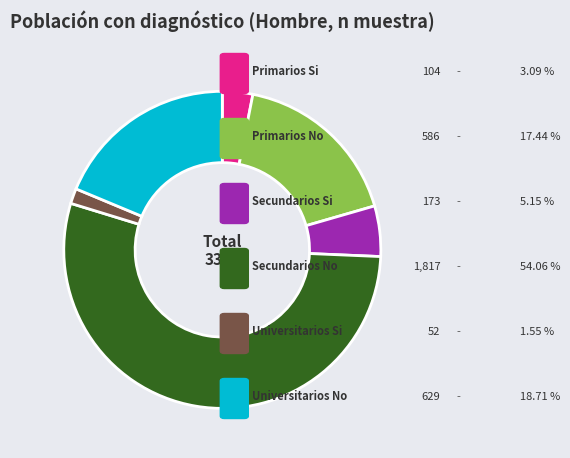

Is there any slice that represents more than half of the pie?

Yes